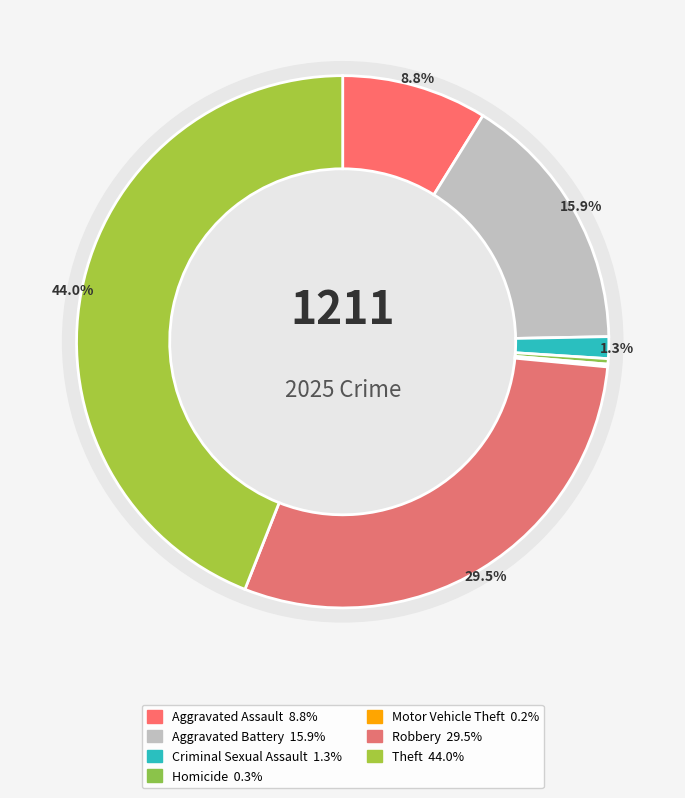

To the nearest percent, what is the difference between the largest and smallest slice percentages?

44%